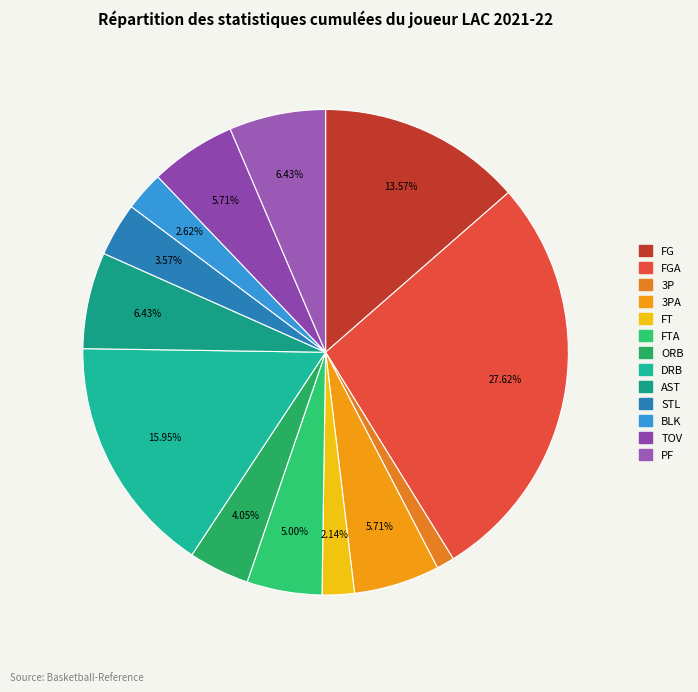

How many slices are in this pie chart?

13